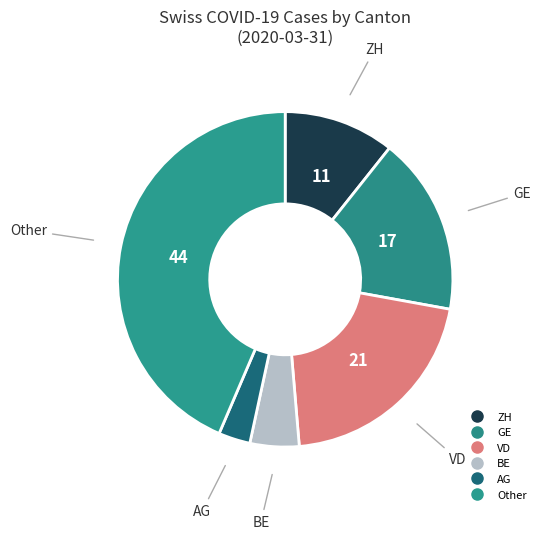

How many slices are in this pie chart?

6